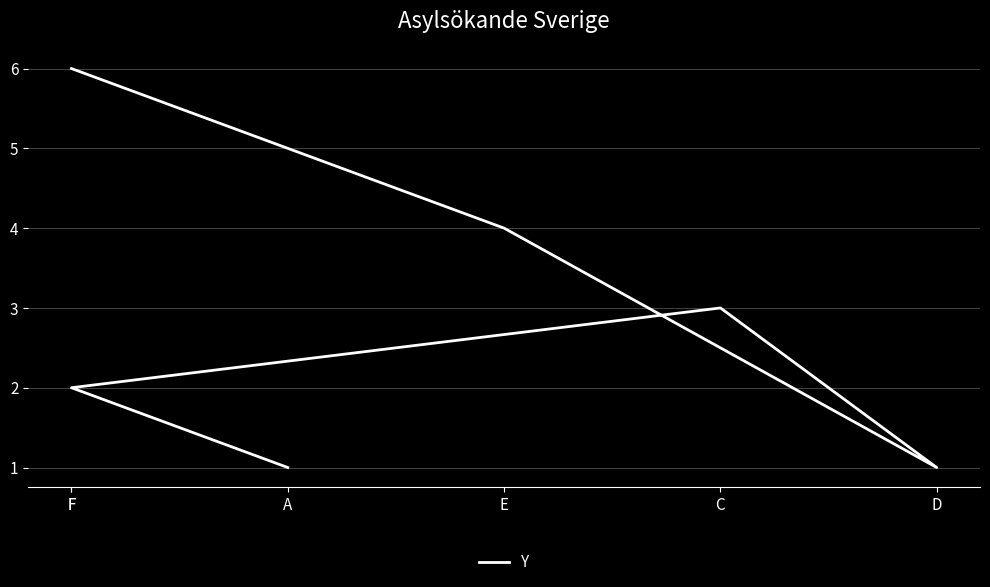

What is the value of the 2nd point from the left?

2